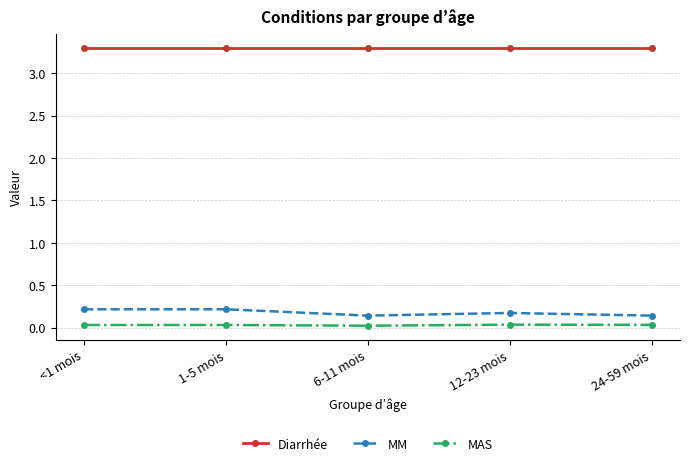

What position from the right is <1 mois?

5